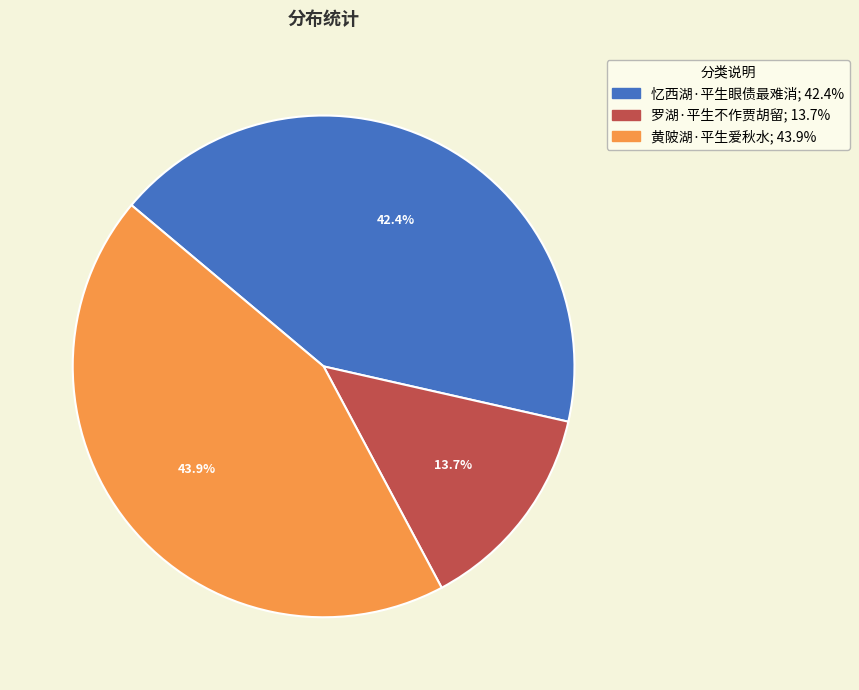

Count the number of slices in the pie.

3